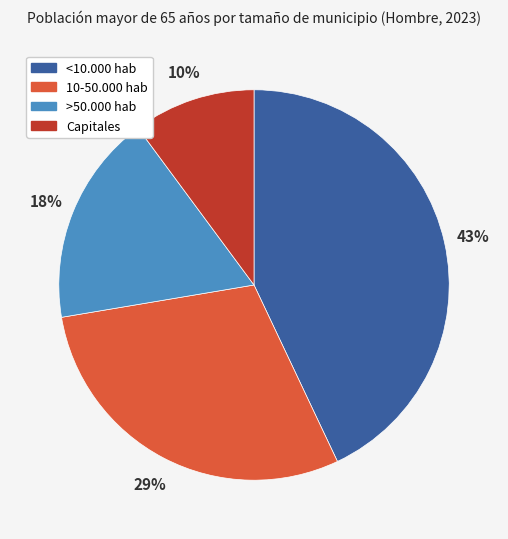

True or false: >50.000 hab accounts for 4% of the total.

False